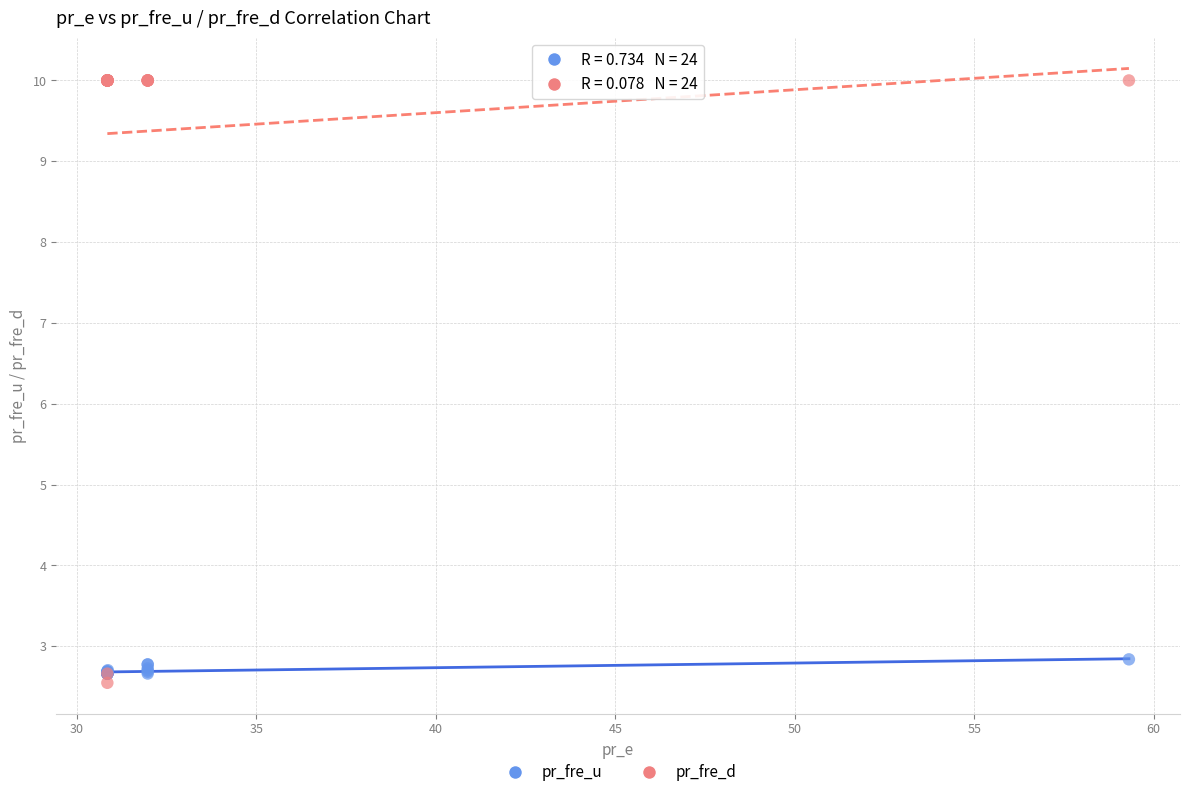

In the pr_fre_u series, what Y value is closest to 2?

2.7